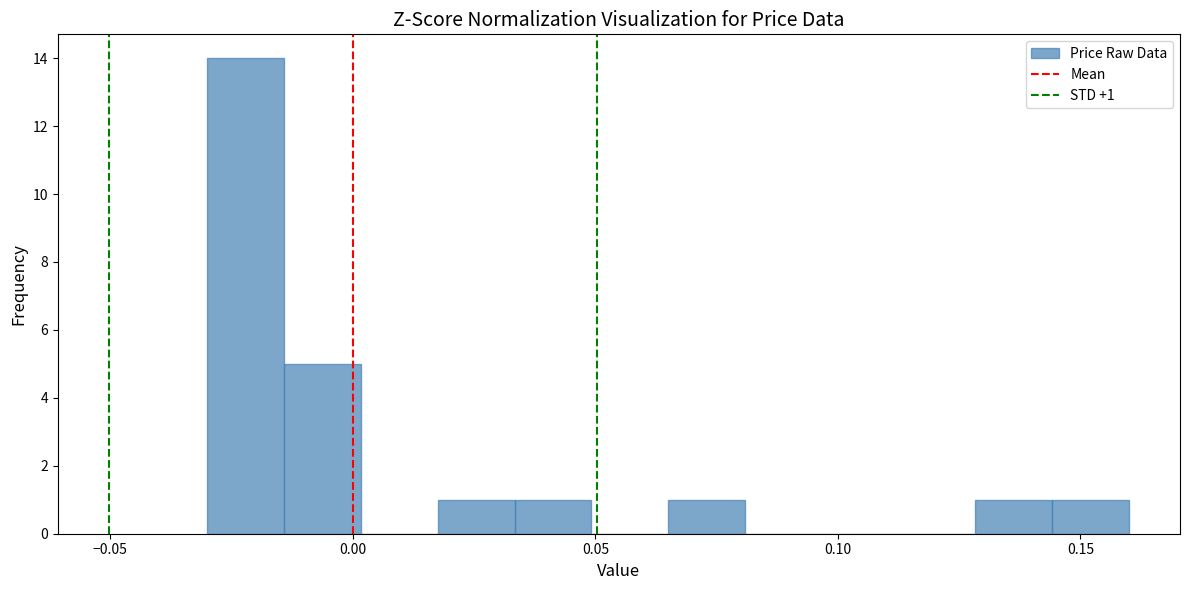

Around what value on the x-axis is the tallest bar? Give the approximate position of its centre, as read against the axis.

-0.020